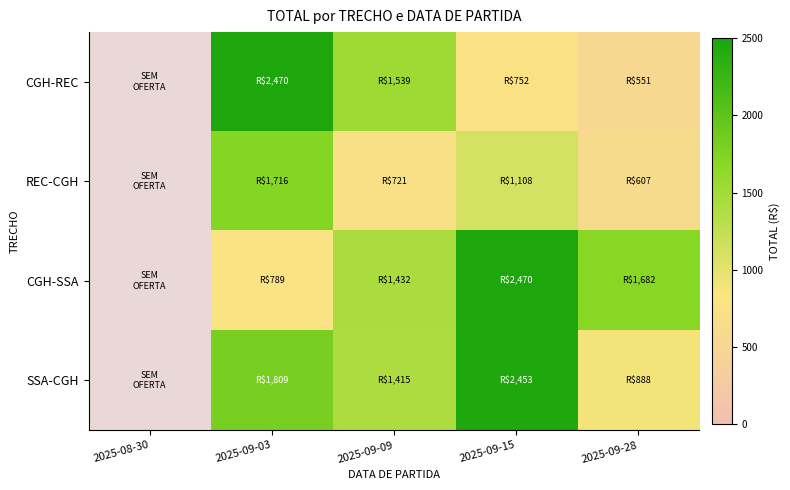

True or false: REC-CGH has a value of 1054.4 at 2025-09-28.

False